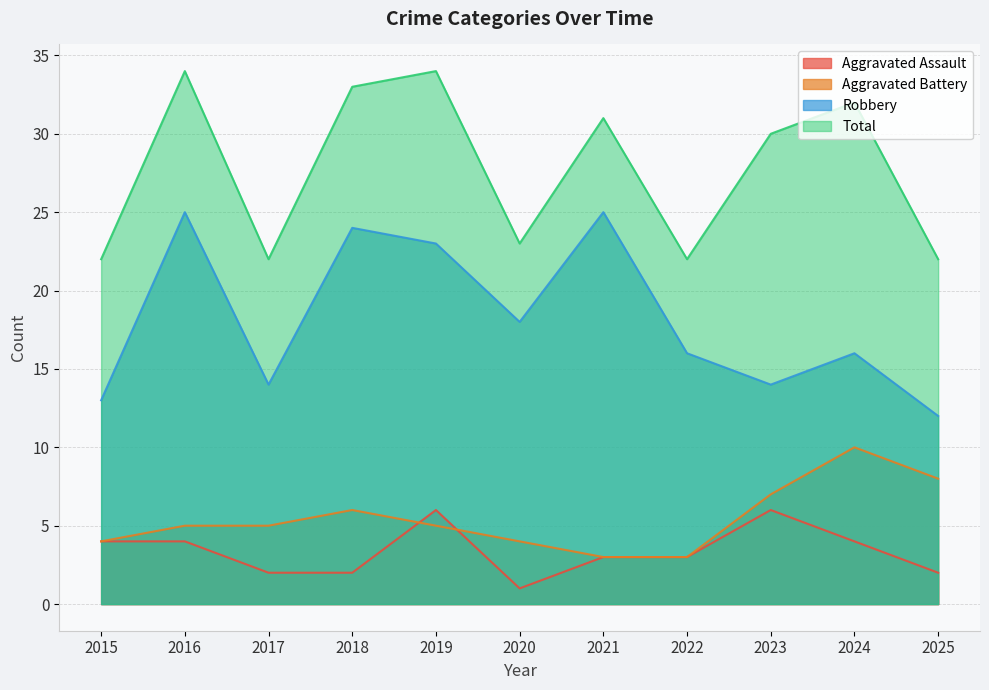

Reading left to right, what are all the values shown in this chart?

Aggravated Assault: 4	4	2	2	6	1	3	3	6	4	2
Aggravated Battery: 4	5	5	6	5	4	3	3	7	10	8
Robbery: 13	25	14	24	23	18	25	16	14	16	12
Total: 22	34	22	33	34	23	31	22	30	32	22